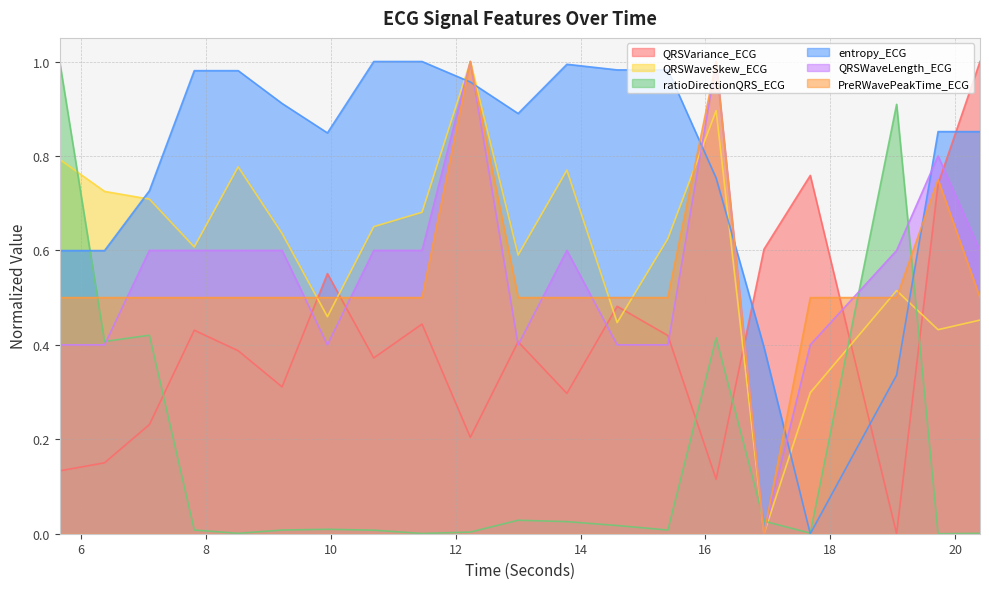

How many values in QRSVariance_ECG are above zero?

19